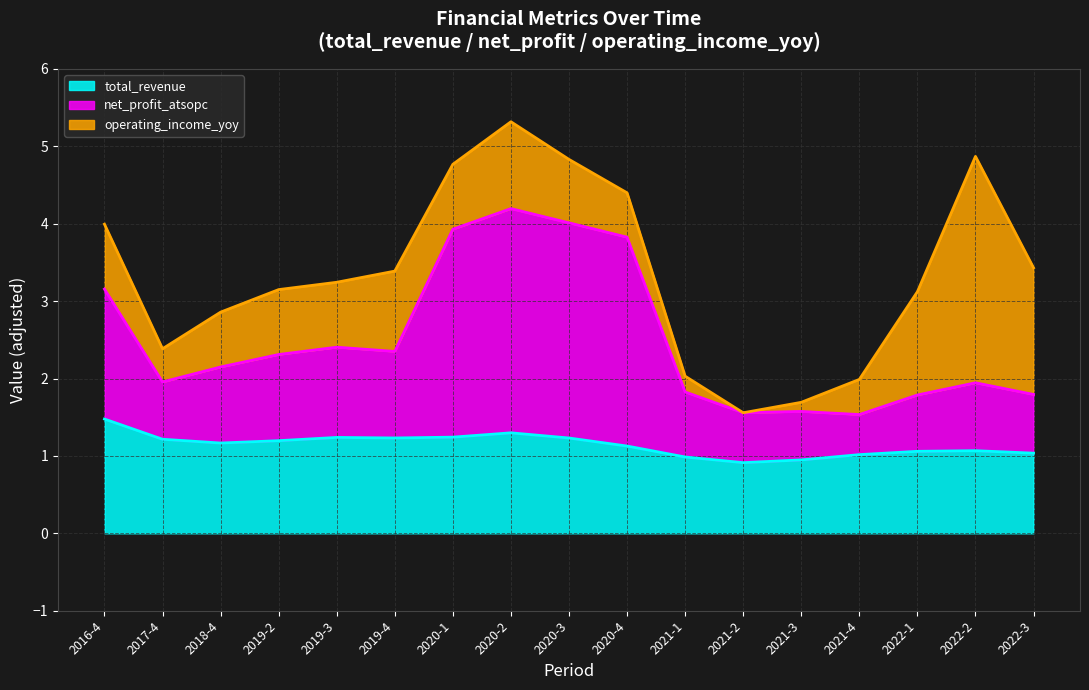

What is the label of the 13th point from the right?

2019-3